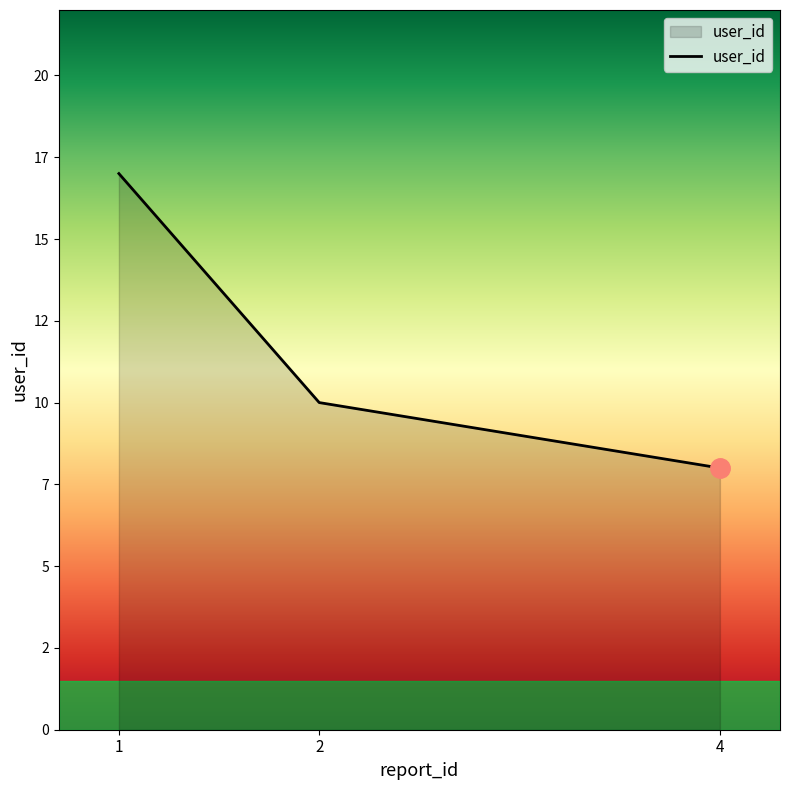

Is this an area chart (filled region under the line)?

Yes